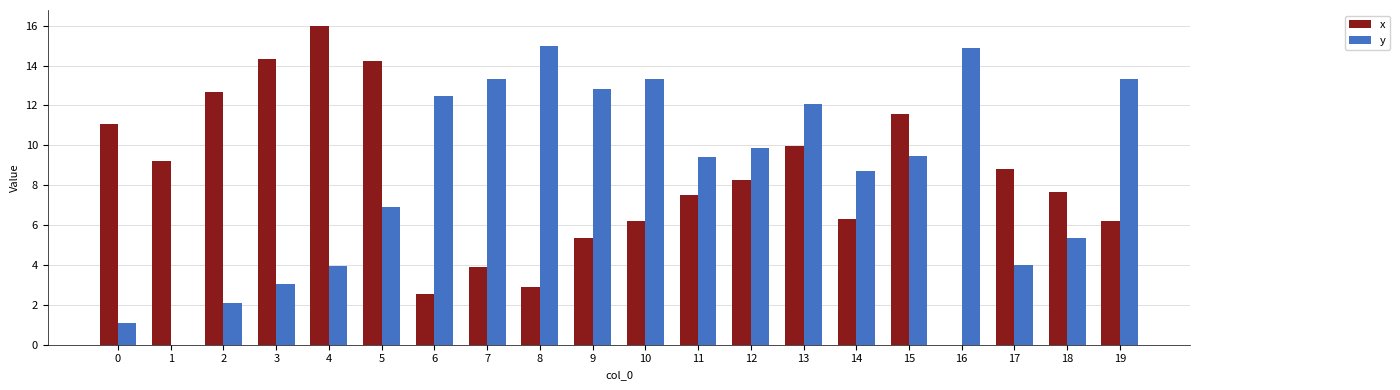

At which label is y closest to 7?

5